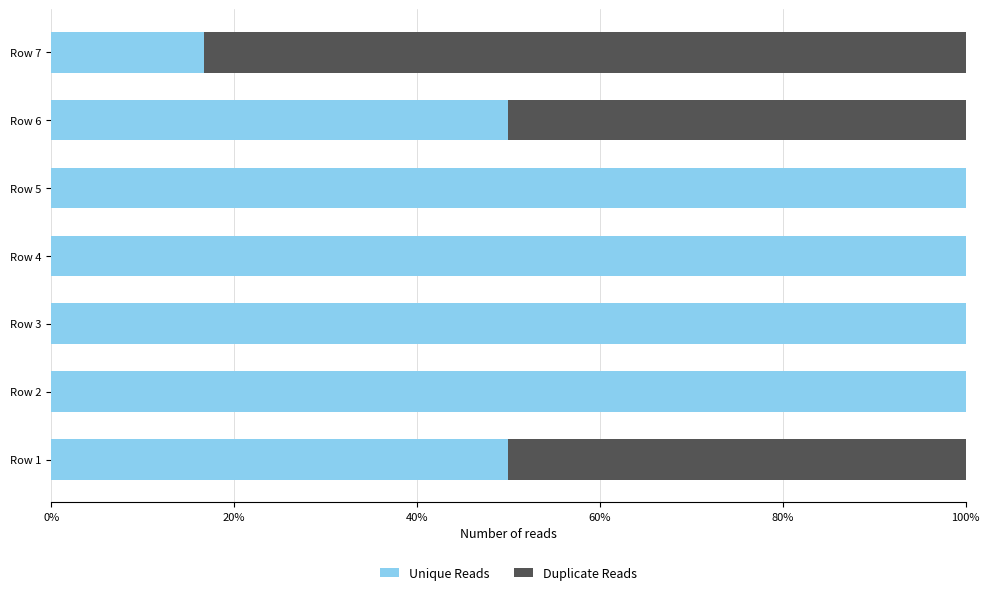

What is the total value across all series at Row 6?

100.0